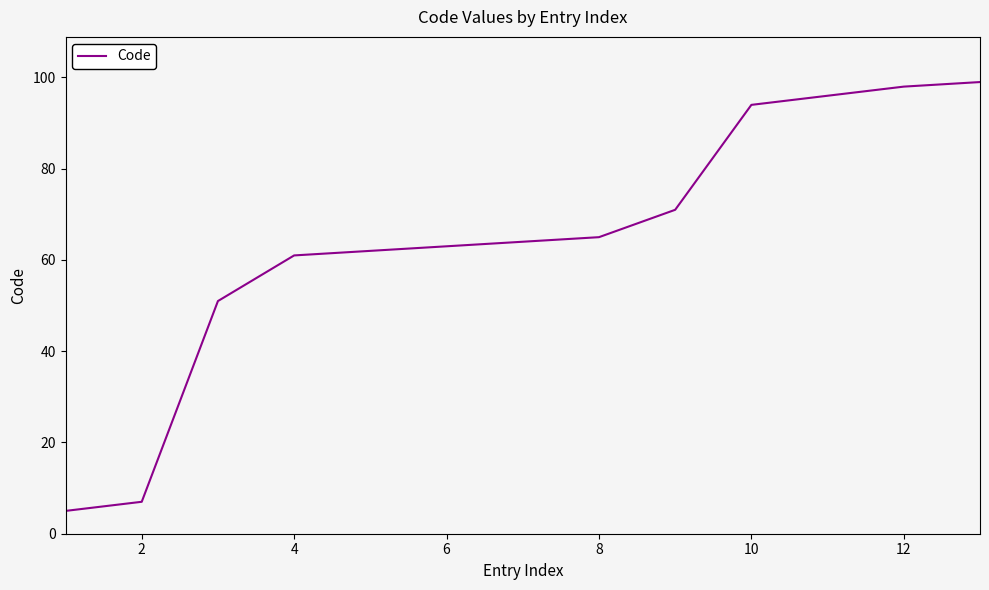

What is the difference between the maximum and minimum values?

94